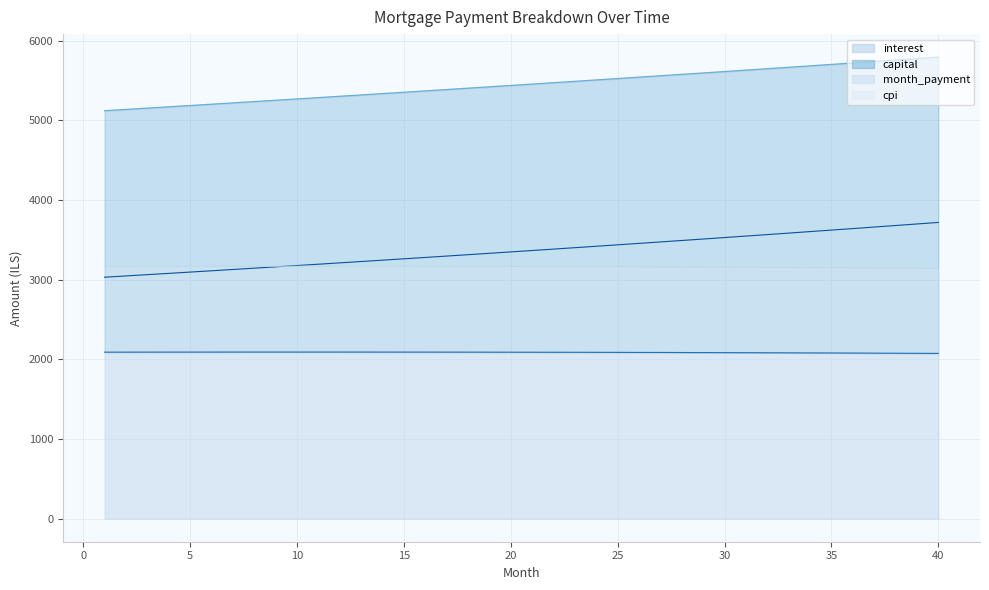

Reading left to right, extract all data points from this chart.

interest: 2089.9	2090.2	2090.5	2090.7	2090.9	2091.0	2091.1	2091.2	2091.3	2091.3	2091.3	2091.2	2091.1	2091.0	2090.8	2090.7	2090.4	2090.2	2089.8	2089.5	2089.1	2088.7	2088.2	2087.8	2087.2	2086.6	2086.0	2085.4	2084.7	2083.9	2083.2	2082.3	2081.5	2080.6	2079.7	2078.7	2077.6	2076.6	2075.4	2074.3
capital: 3030.9	3046.9	3062.9	3079.0	3095.2	3111.4	3127.8	3144.2	3160.8	3177.4	3194.1	3210.9	3227.7	3244.7	3261.8	3278.9	3296.1	3313.5	3330.9	3348.4	3366.0	3383.7	3401.5	3419.4	3437.3	3455.4	3473.6	3491.8	3510.2	3528.6	3547.2	3565.8	3584.6	3603.4	3622.3	3641.4	3660.5	3679.8	3699.1	3718.6
month_payment: 5120.9	5137.1	5153.3	5169.7	5186.0	5202.4	5218.9	5235.4	5252.0	5268.7	5285.3	5302.1	5318.9	5335.7	5352.6	5369.6	5386.6	5403.6	5420.7	5437.9	5455.1	5472.4	5489.7	5507.1	5524.6	5542.0	5559.6	5577.2	5594.9	5612.6	5630.4	5648.2	5666.1	5684.0	5702.0	5720.1	5738.2	5756.4	5774.6	5792.9
cpi: 3167.1	3167.5	3167.8	3168.1	3168.3	3168.5	3168.6	3168.7	3168.7	3168.7	3168.6	3168.5	3168.3	3168.1	3167.8	3167.4	3167.0	3166.5	3166.0	3165.4	3164.8	3164.1	3163.4	3162.6	3161.7	3160.8	3159.8	3158.7	3157.6	3156.4	3155.2	3153.9	3152.5	3151.1	3149.6	3148.0	3146.4	3144.7	3143.0	3141.2